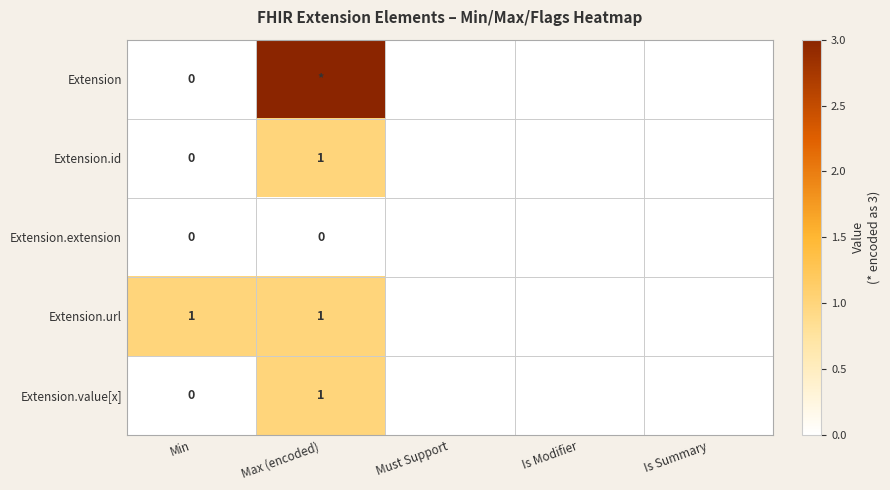

Between Is Modifier and Max (encoded), which is larger?

Max (encoded)